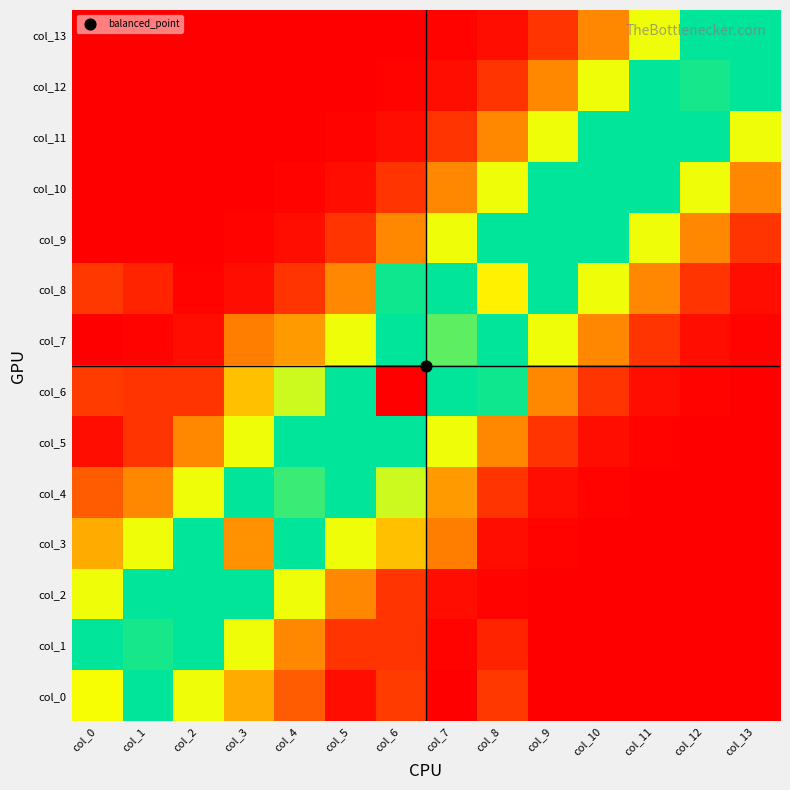

How many distinct data groups are displayed?

14